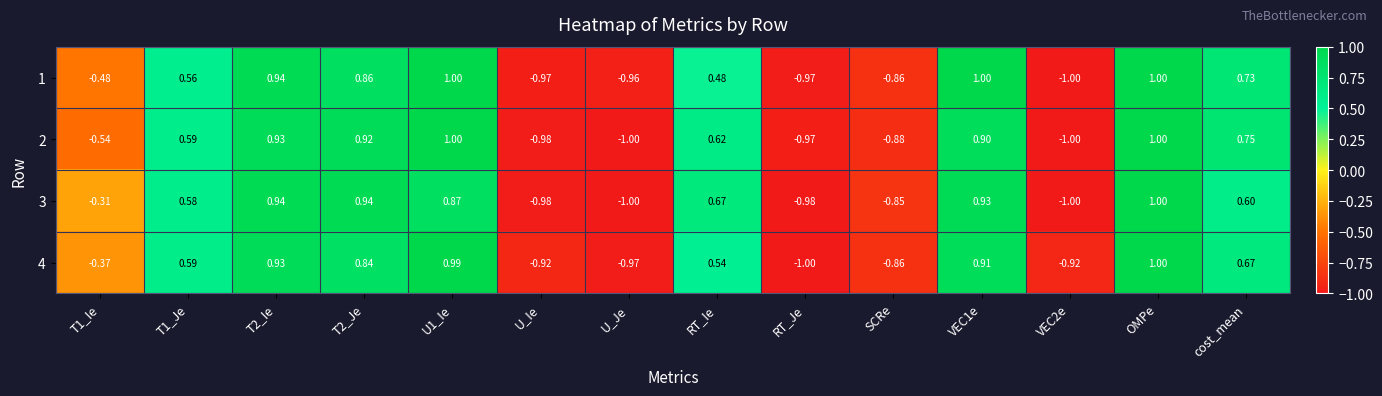

Is the value of 3 at RT_Je greater than the value of 2 at T1_Ie?

No